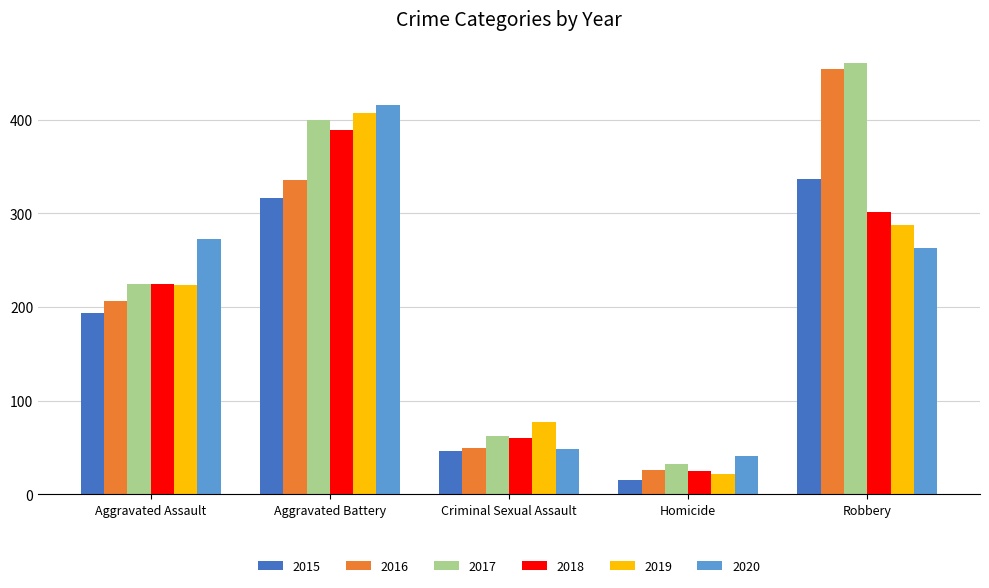

Which series has the largest total across all categories?

2017